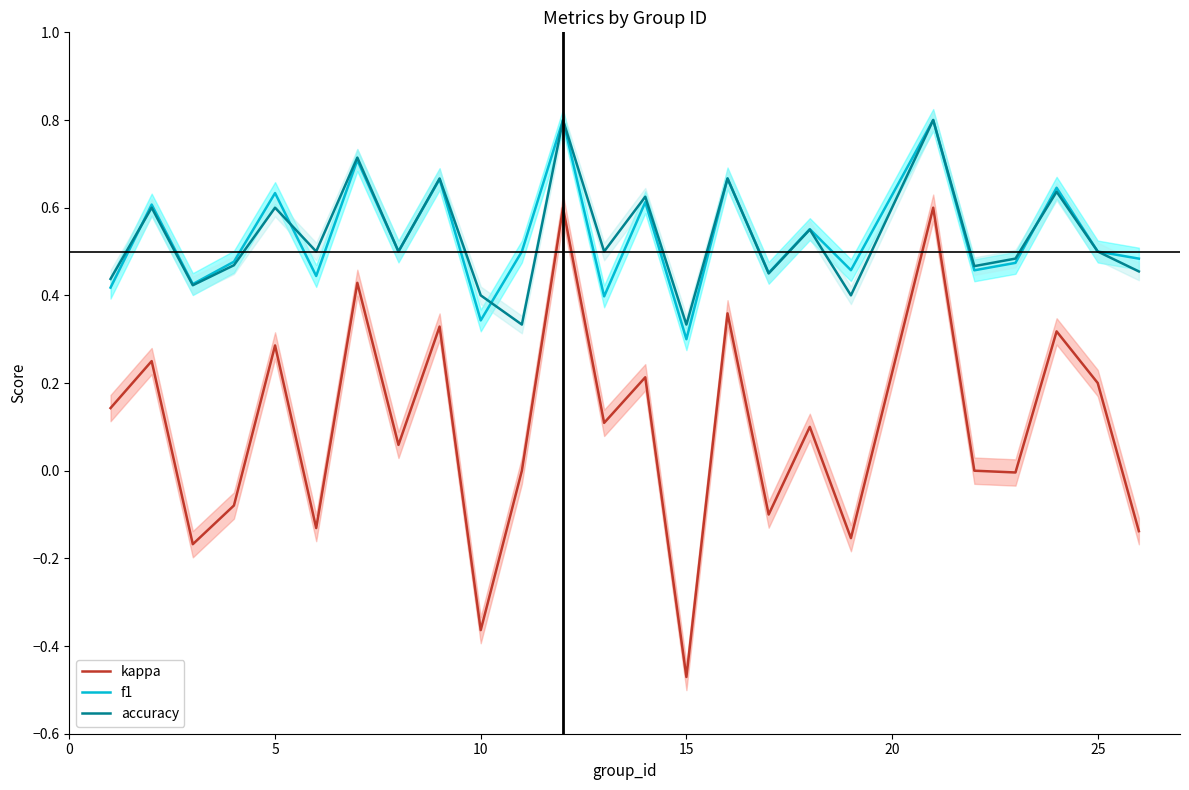

How many lines are shown in the chart?

3